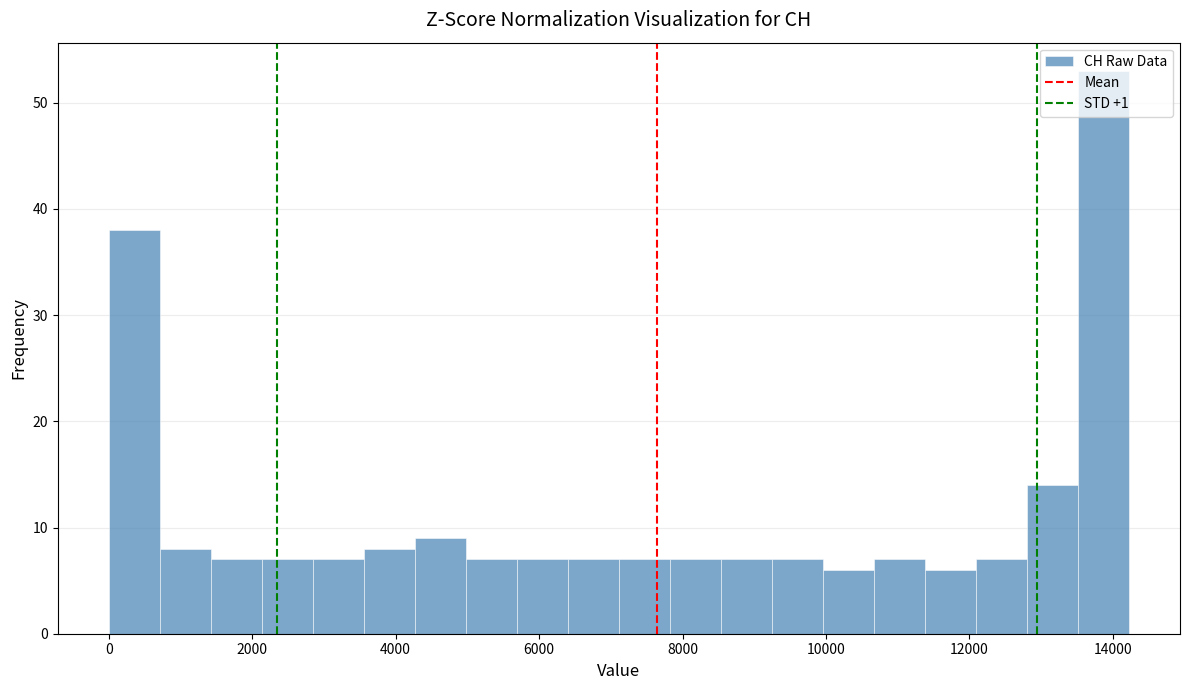

Around what value on the x-axis is the tallest bar? Give the approximate position of its centre, as read against the axis.

13800